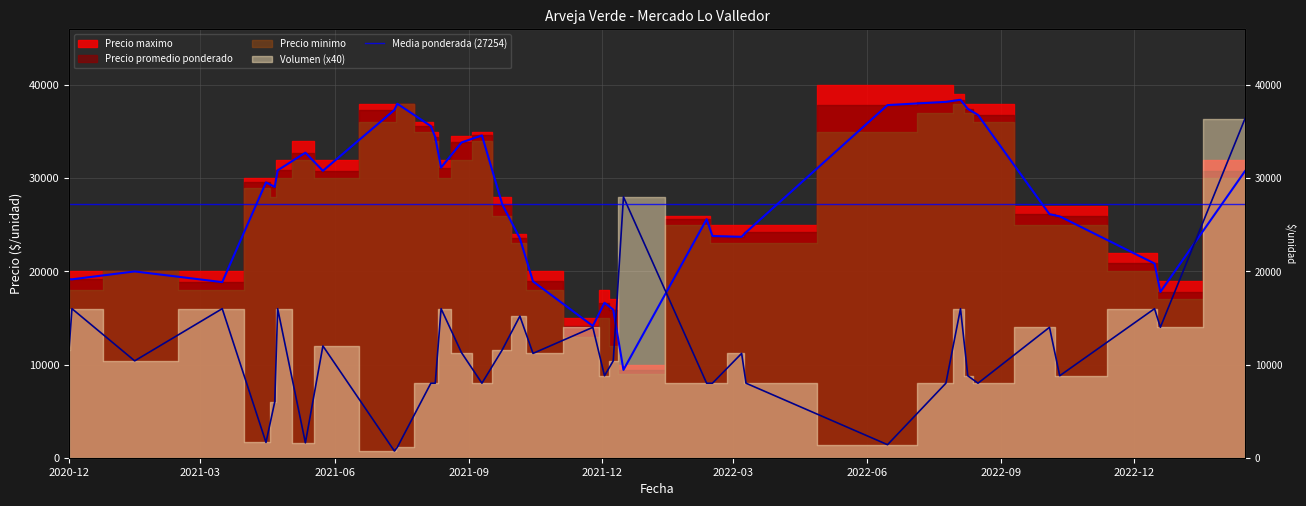

What is the sum of all Precio promedio ponderado values?

1008403